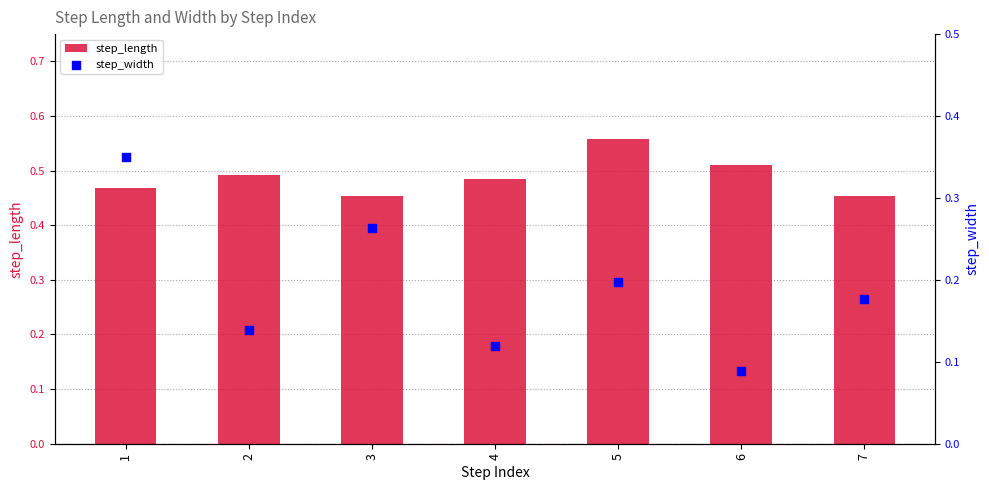

What are all the series names shown in the legend?

step_length, step_width